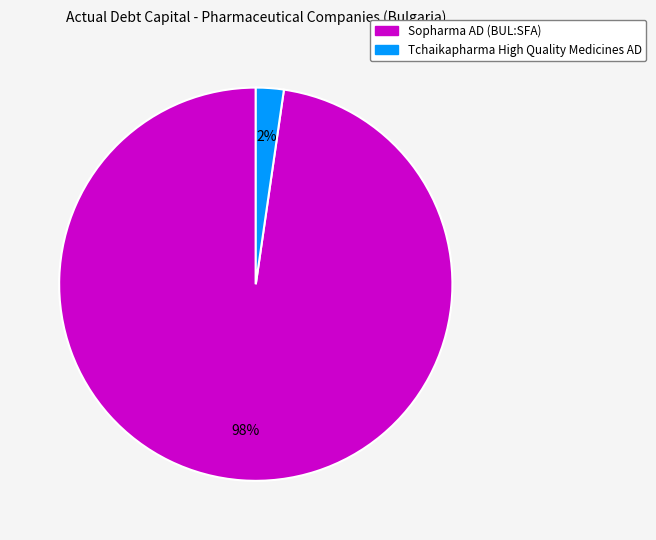

How many segments does this pie chart have?

2